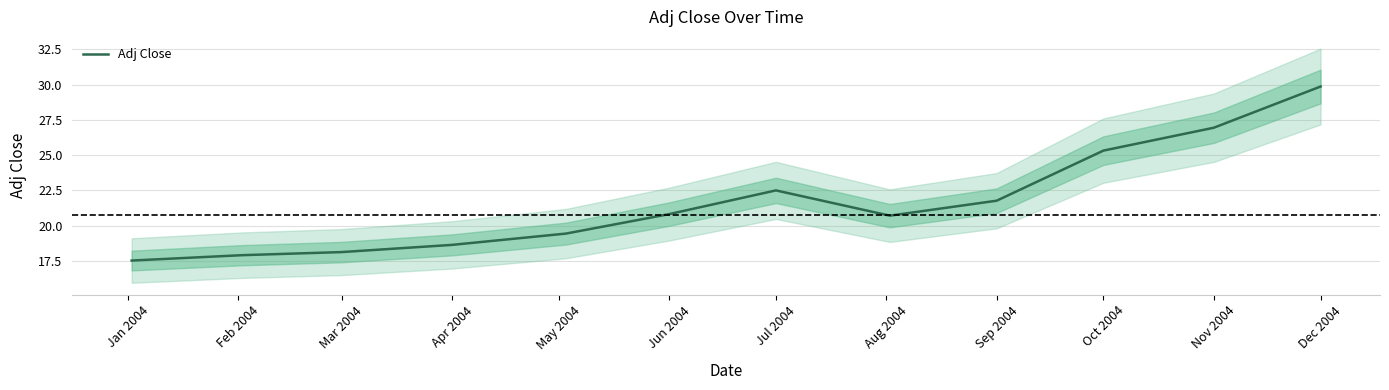

What is the difference between the maximum and minimum values?

12.3